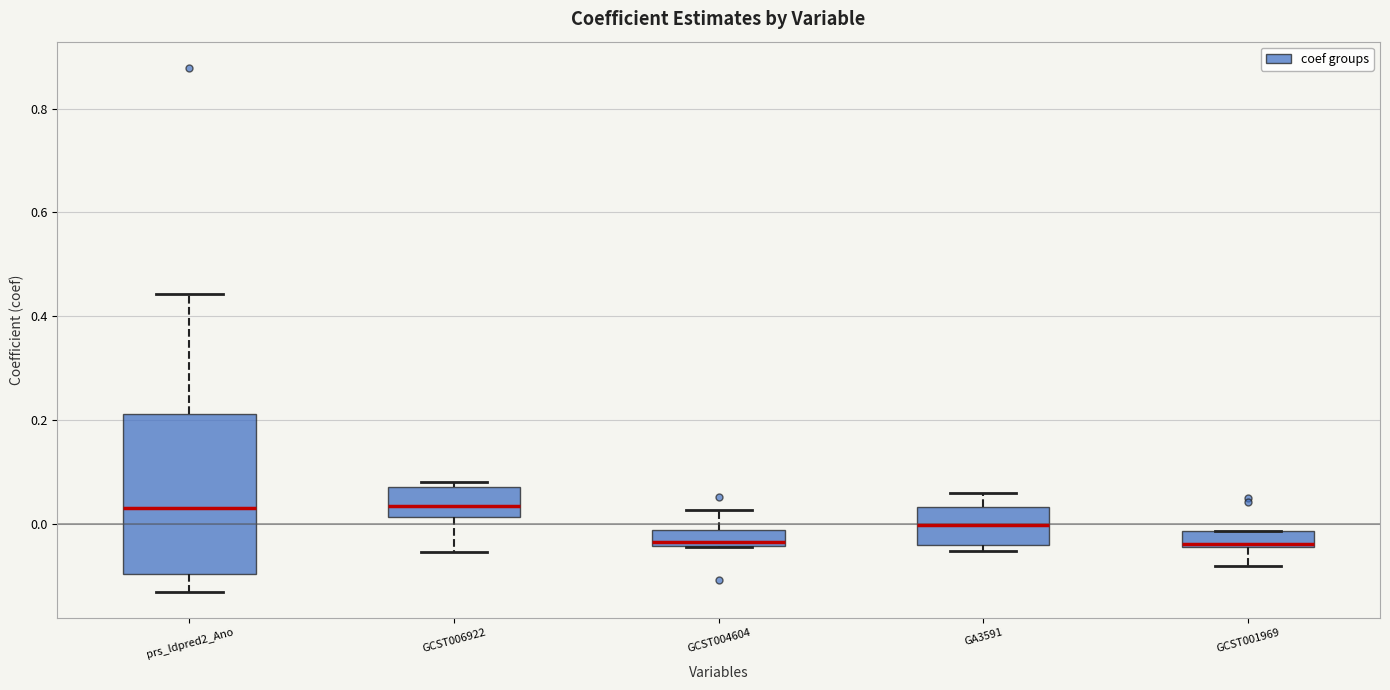

Reading left to right, read every box against the y-axis: the position of its median line, the range the box covers, and the ends of its whiskers. The values are not printed on the chart, so give them approximately, as read against the axis.

prs_ldpred2_Ano: median 0.02, box -0.10 to 0.22, whiskers -0.14 to 0.44
GCST006922: median 0.04, box 0.02 to 0.08, whiskers -0.06 to 0.08 (just above the box's upper edge)
GCST004604: median -0.04 (just above the box's lower edge), box -0.04 to -0.02, whiskers -0.04 to 0.02
GA3591: median 0.00, box -0.04 to 0.04, whiskers -0.06 to 0.06
GCST001969: median -0.04 (just above the box's lower edge), box -0.04 to -0.02, whiskers -0.08 to -0.02